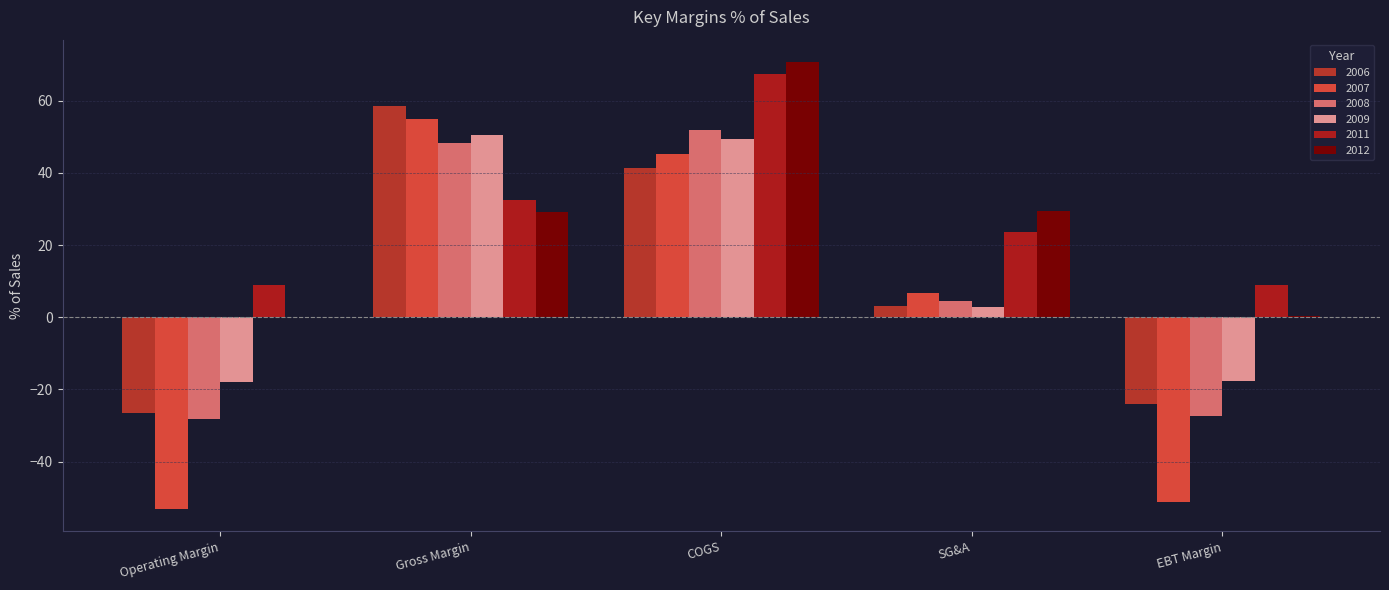

What is the average value of the 2007 series?

0.5